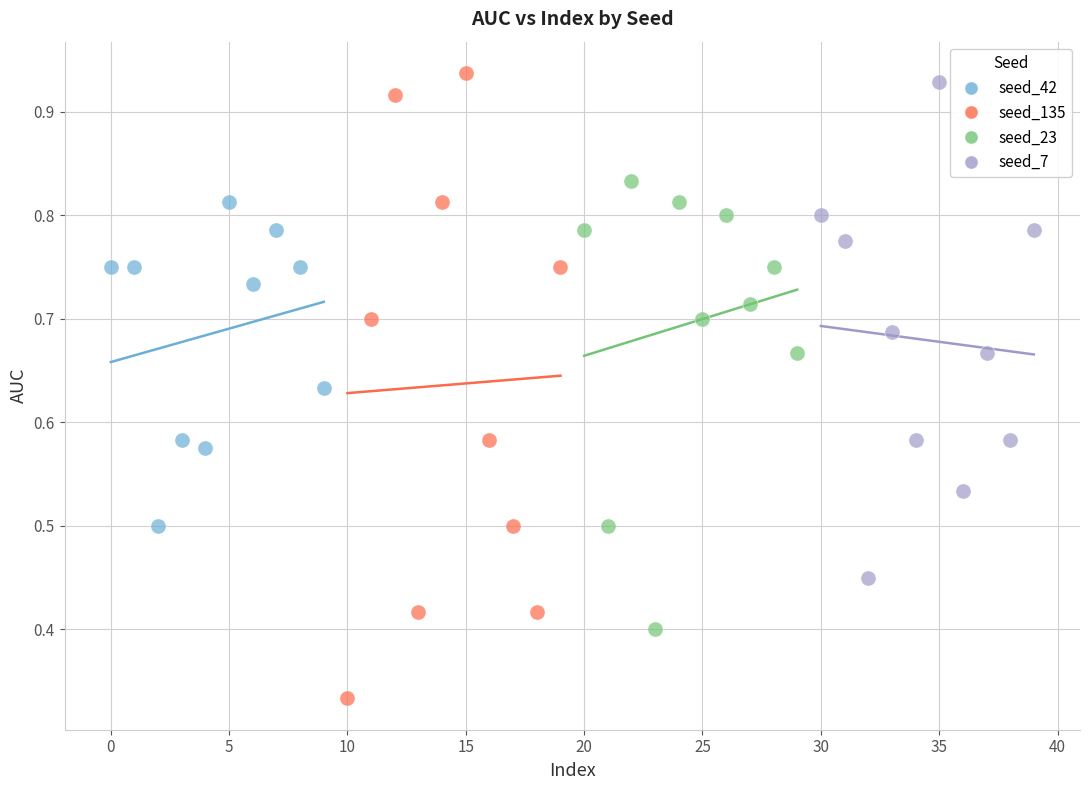

What are all the series names shown in the legend?

seed_42, seed_135, seed_23, seed_7